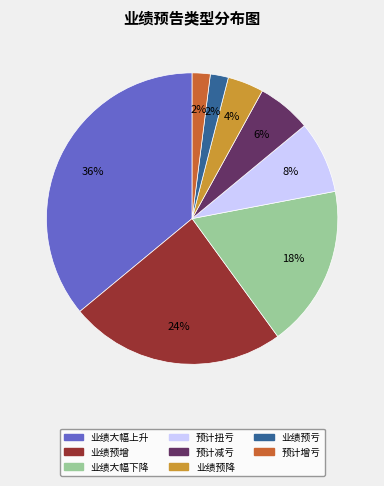

Which category has the biggest portion of the pie?

业绩大幅上升